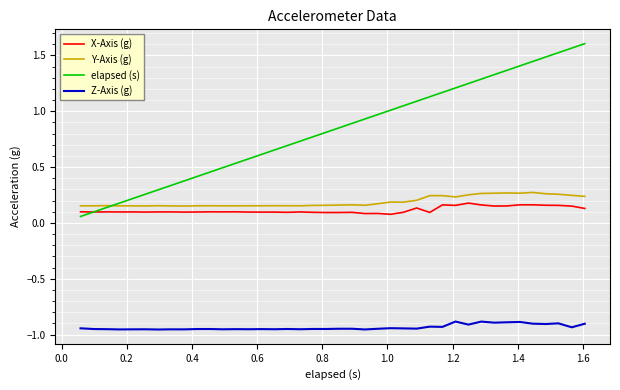

Which series has the widest spread of values?

elapsed (s)